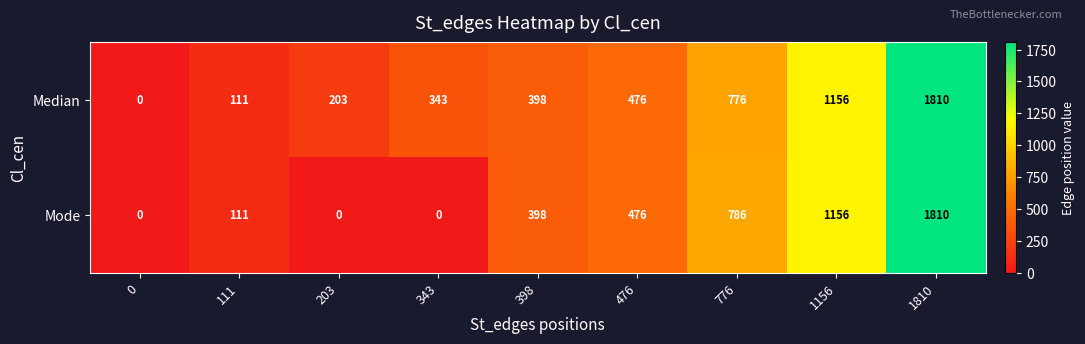

What is the total value across all series at 776?

1562